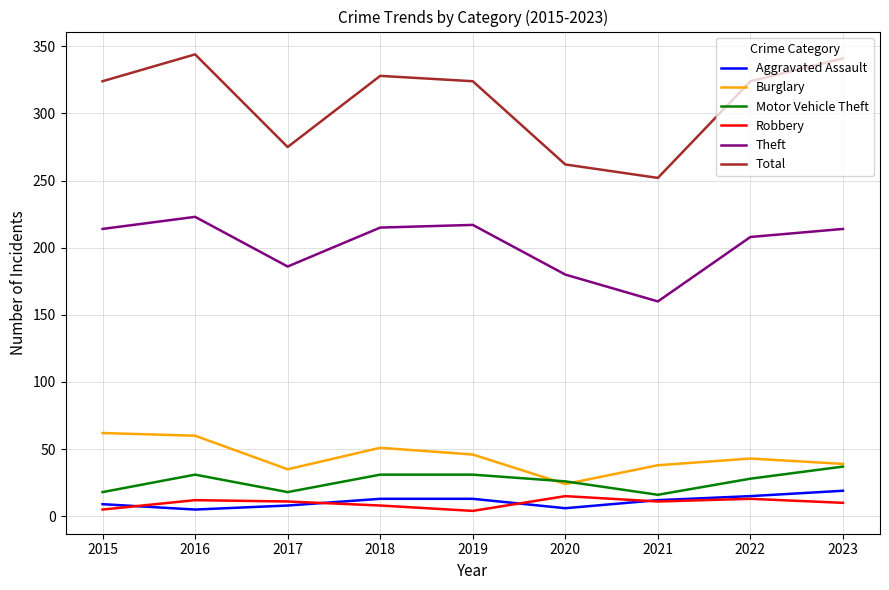

Which series has the largest range (max minus min)?

Total